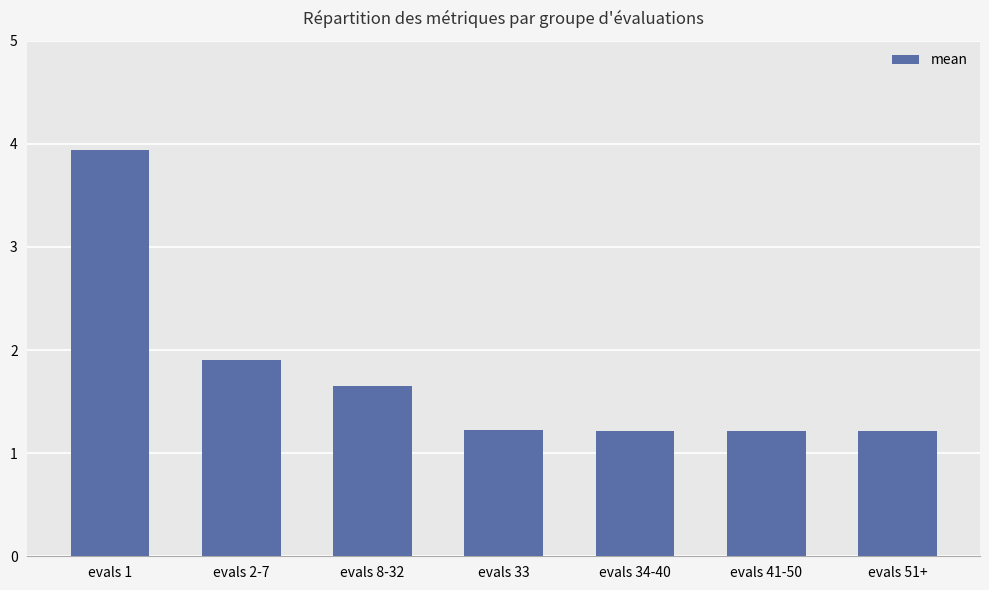

What is the greatest value displayed?

3.9